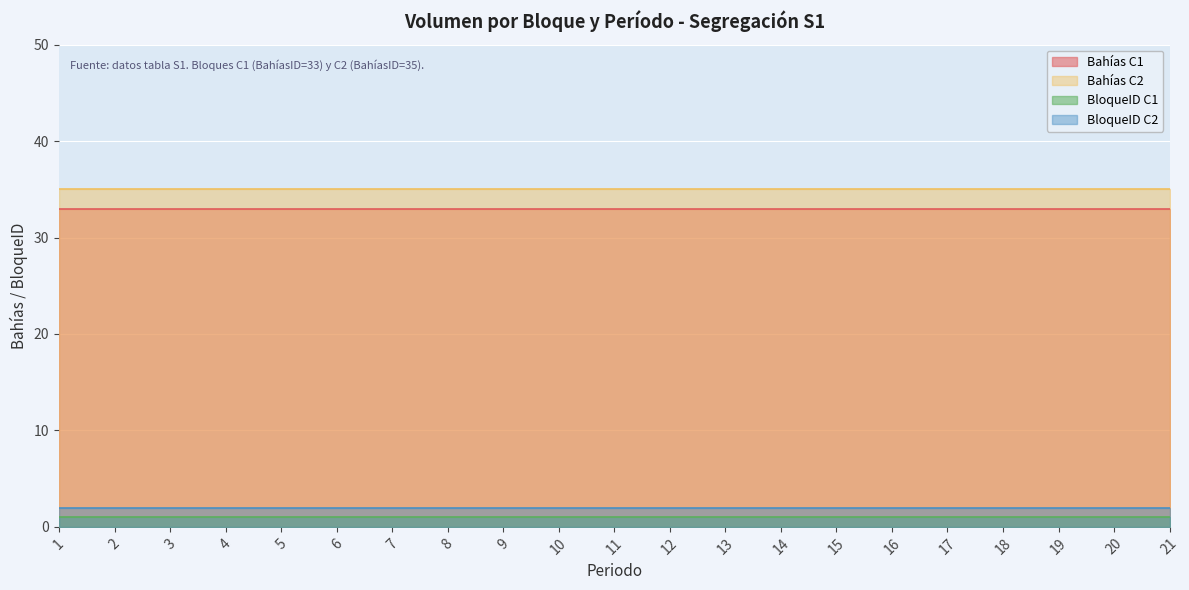

Does the chart display data point markers on the line(s)?

No